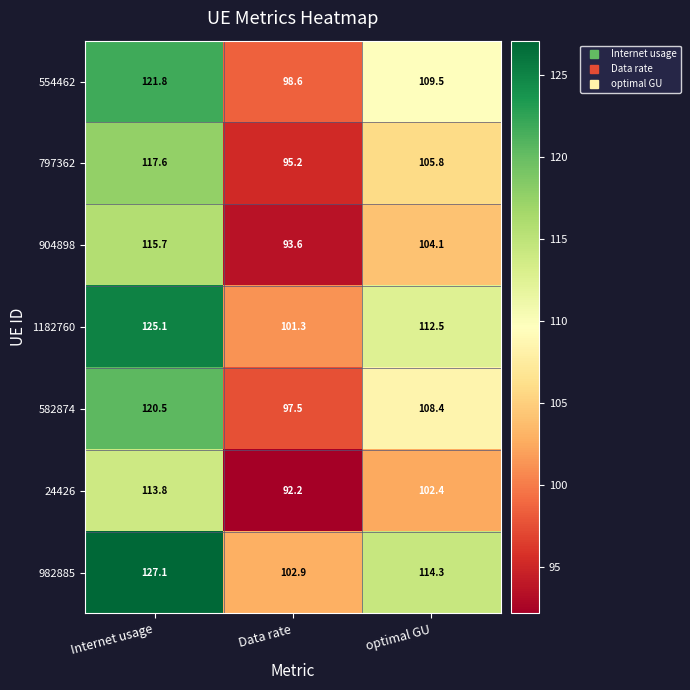

How many data points in 904898 are above 104?

2